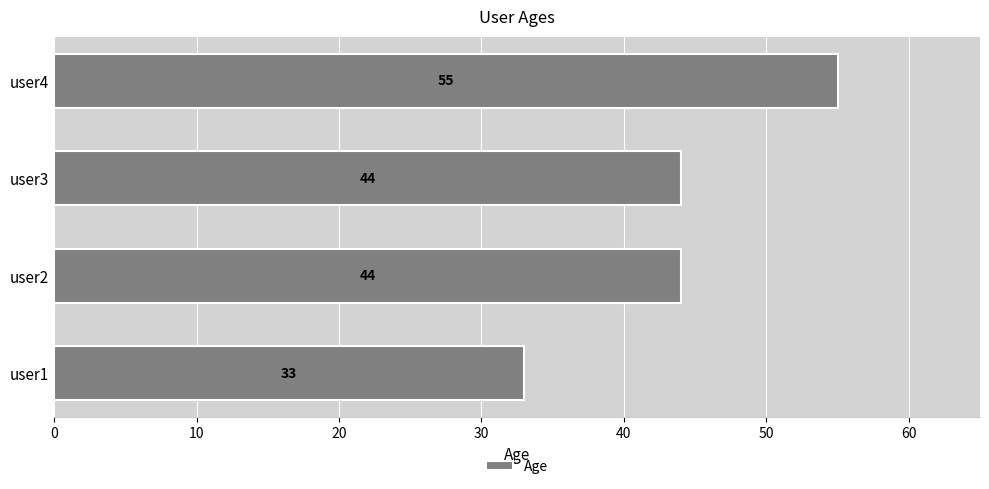

What value does the data have at user2, to the nearest 10?

40